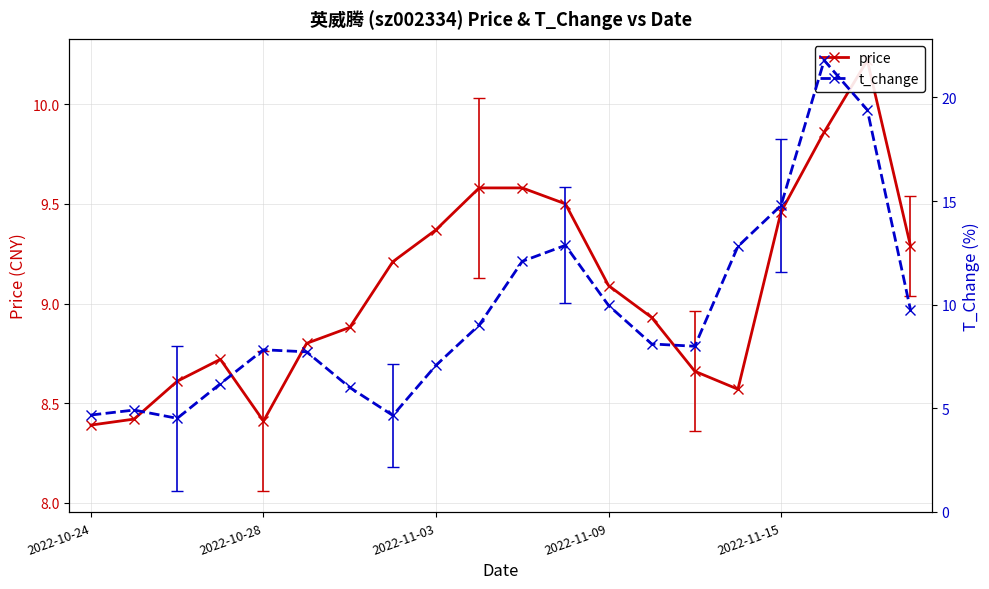

What is the value of the price point at the 9th from the left?

9.4